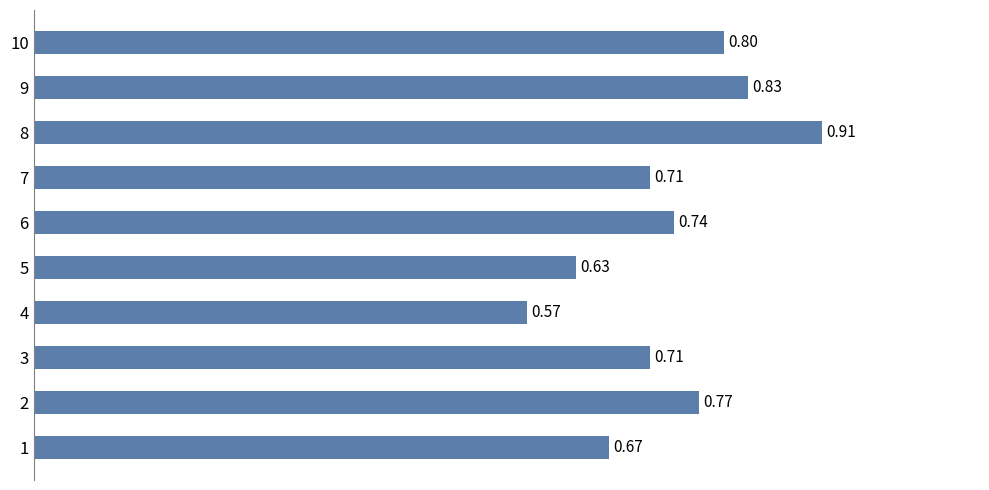

Between 5 and 7, which is larger?

7